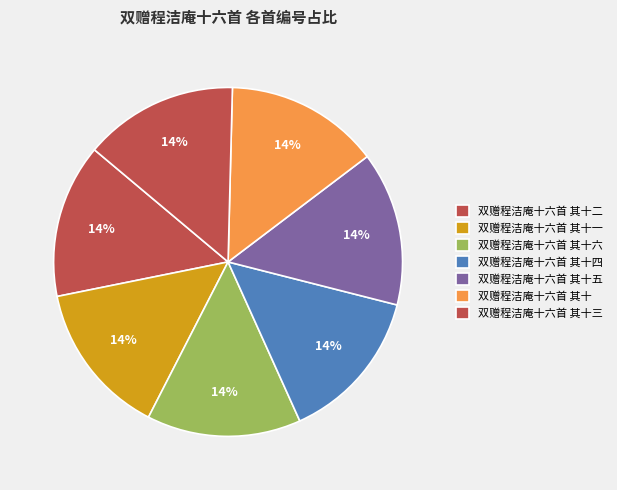

To the nearest percent, what percentage of the pie is 双赠程洁庵十六首 其十一?

14%